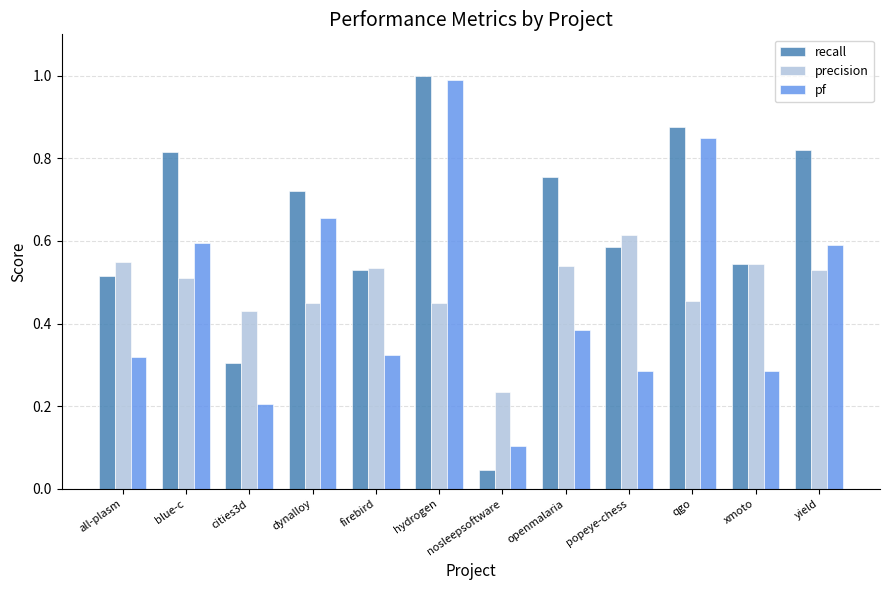

What position from the left is nosleepsoftware?

7